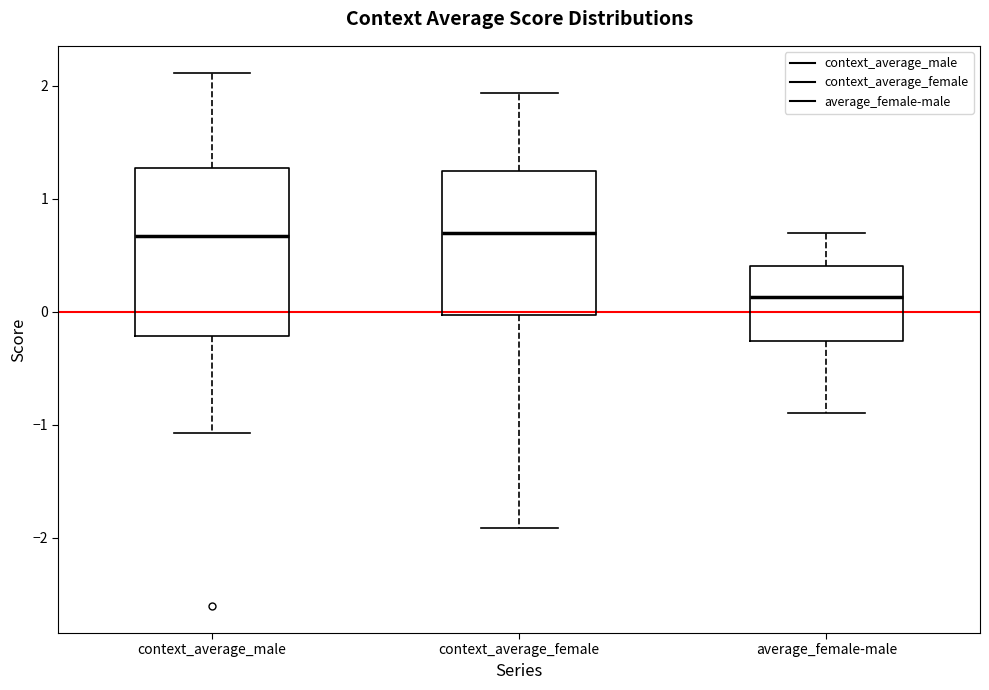

Reading left to right, read every box against the y-axis: the position of its median line, the range the box covers, and the ends of its whiskers. The values are not printed on the chart, so give them approximately, as read against the axis.

context_average_male: median 0.7, box -0.2 to 1.3, whiskers -1.1 to 2.1
context_average_female: median 0.7, box 0.0 to 1.2, whiskers -1.9 to 1.9
average_female-male: median 0.1, box -0.3 to 0.4, whiskers -0.9 to 0.7